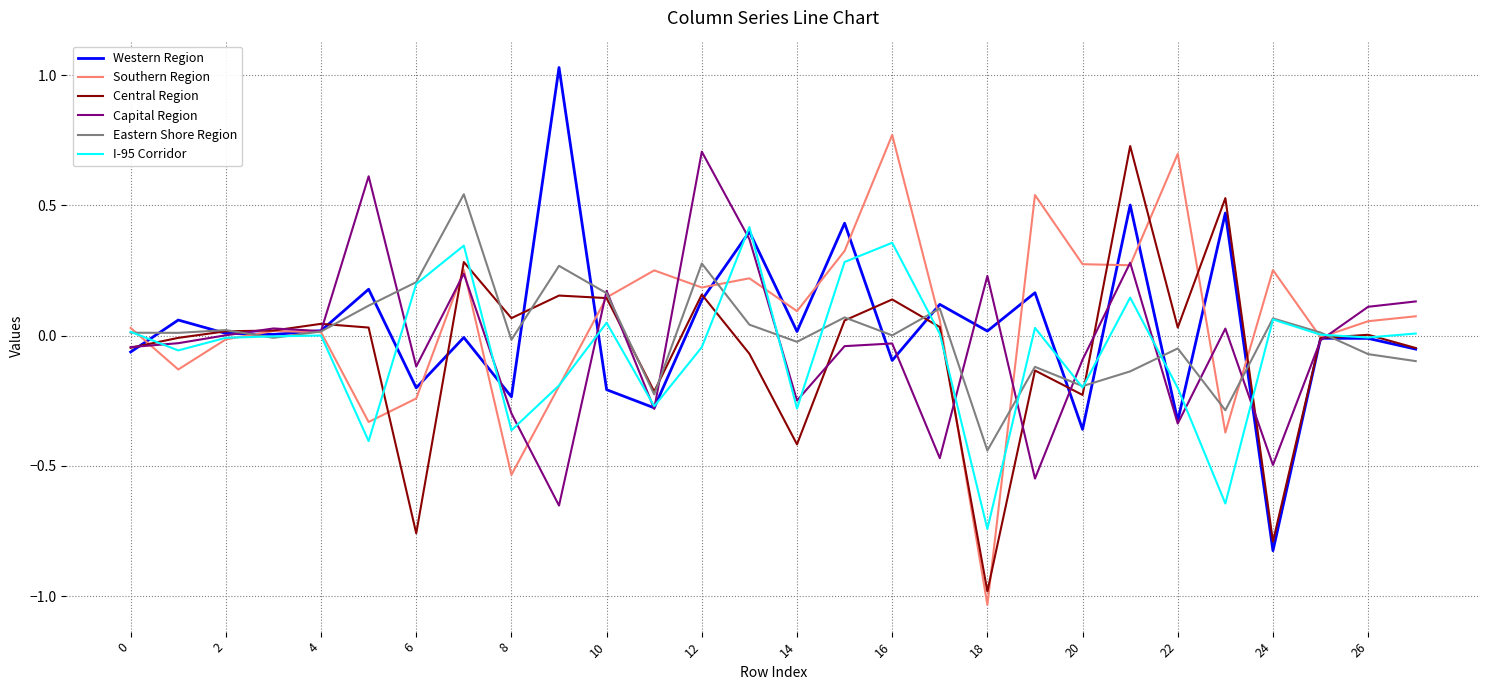

Which series has the widest spread of values?

Western Region